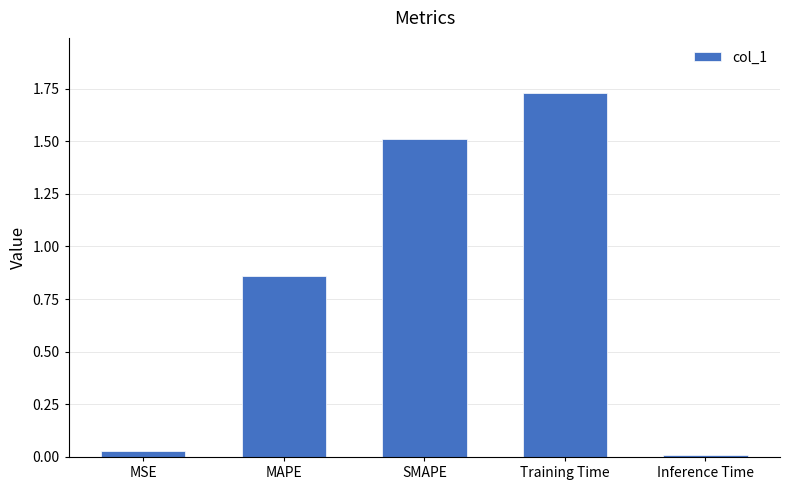

Between MSE and SMAPE, which is larger?

SMAPE